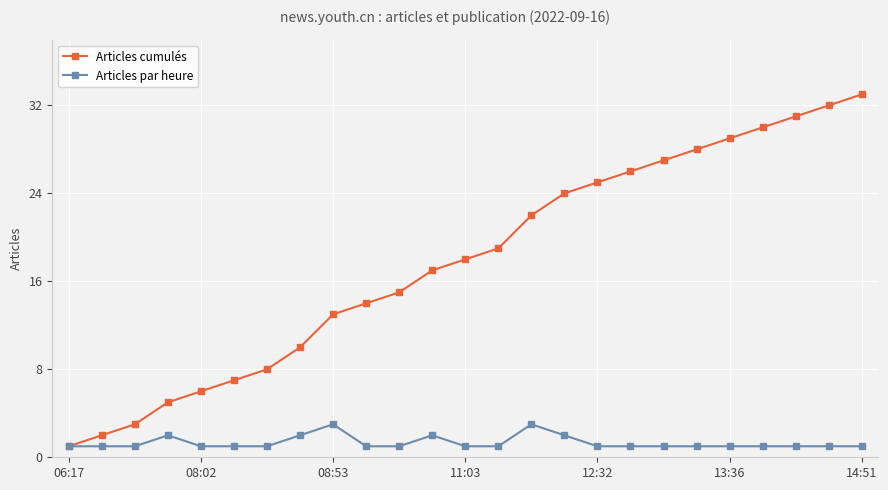

What is the maximum value shown in the chart?

33